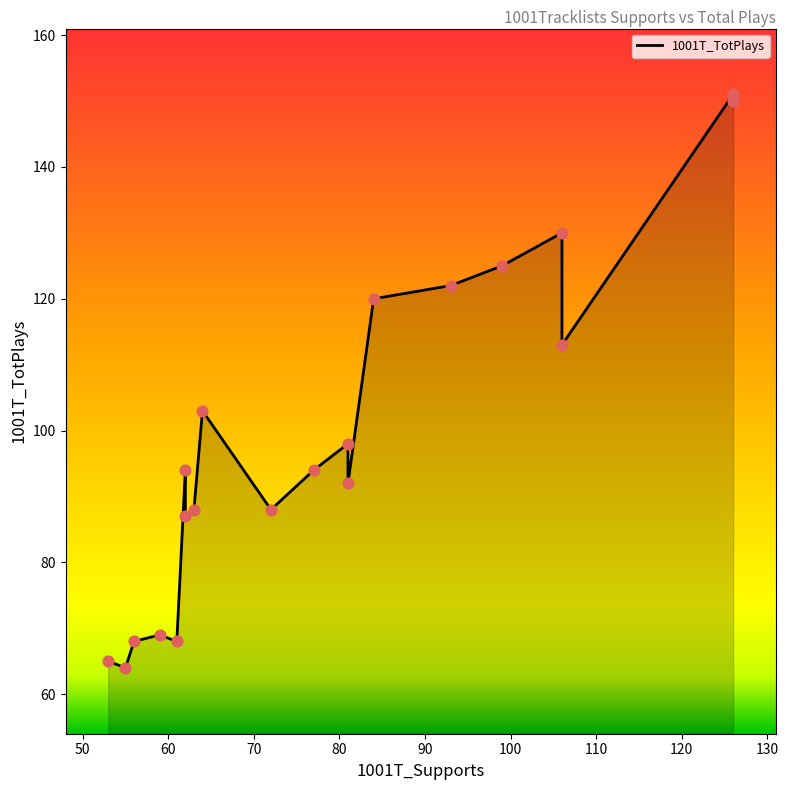

Between 70 and 90, which is larger?

90